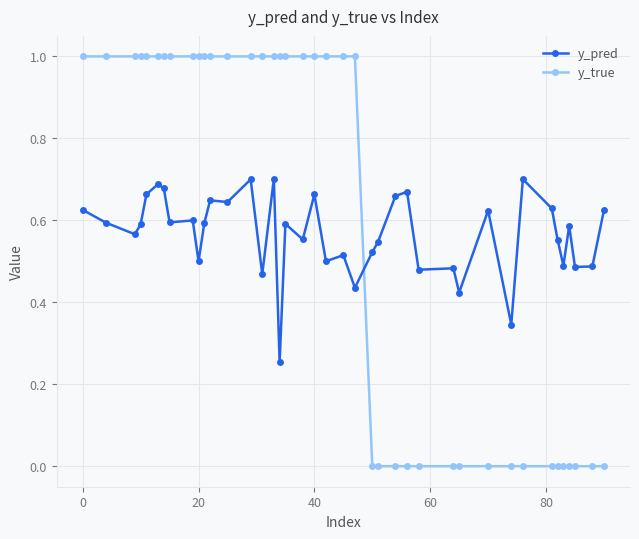

How many distinct data groups are displayed?

2